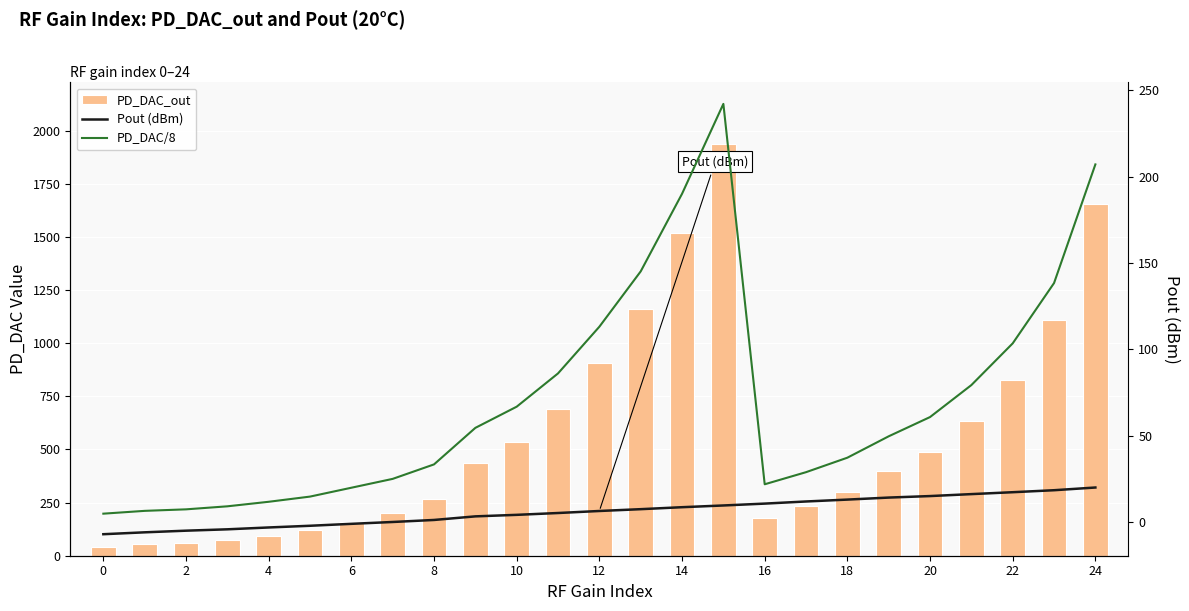

Does the chart contain stacked bars?

No